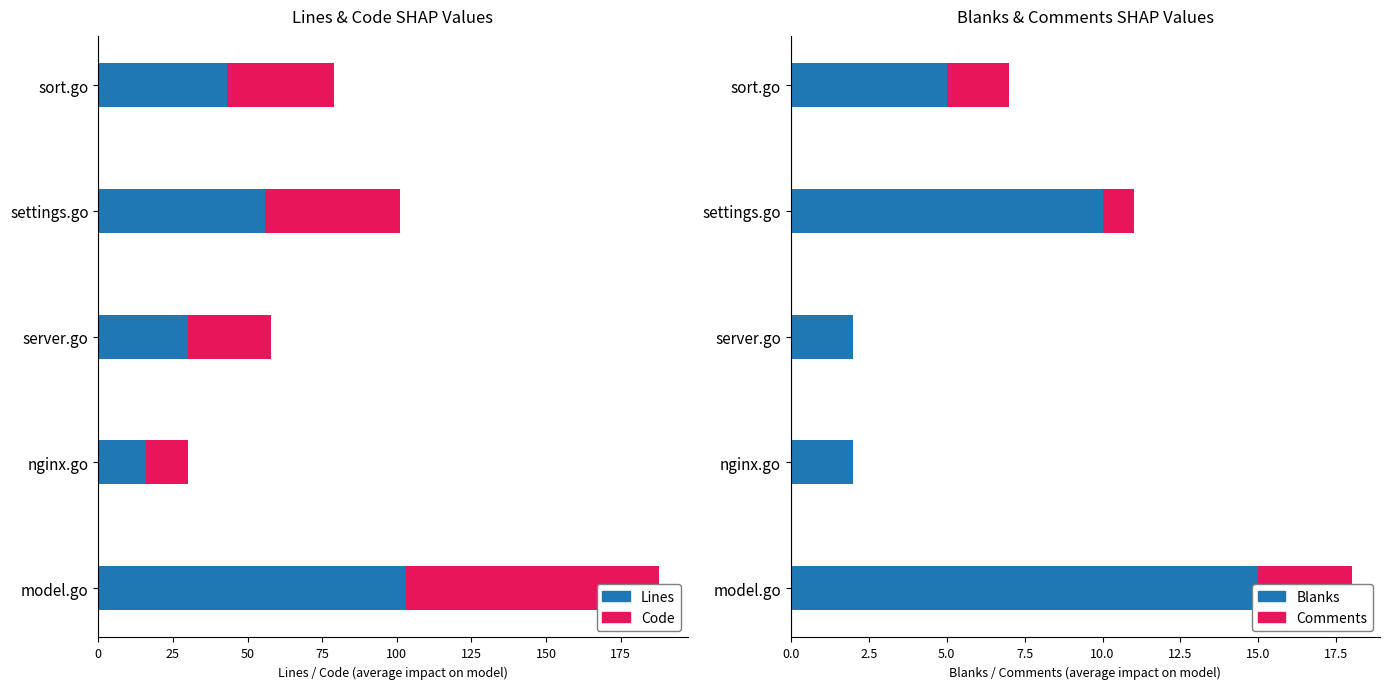

What is the approximate value of Blanks at sort.go?

5